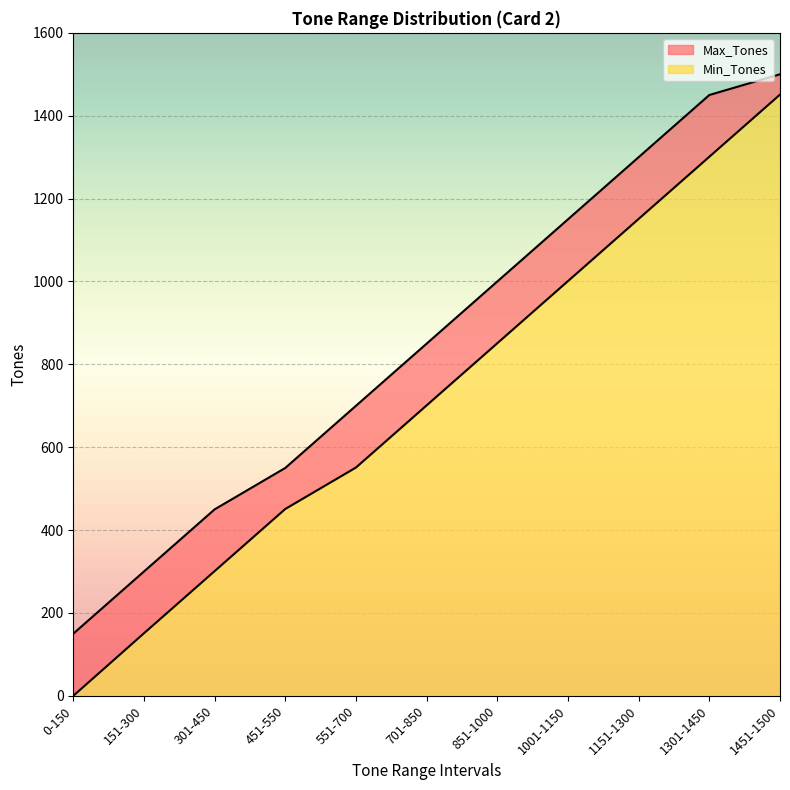

What position from the left is 301-450?

3